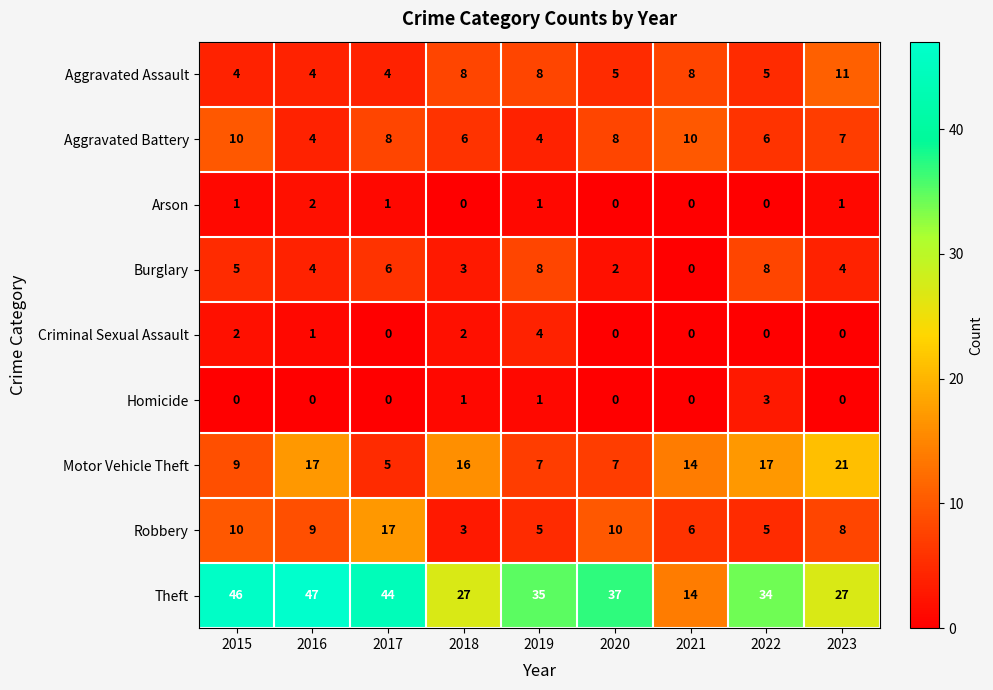

Where does the Theft series first go above 35?

2015